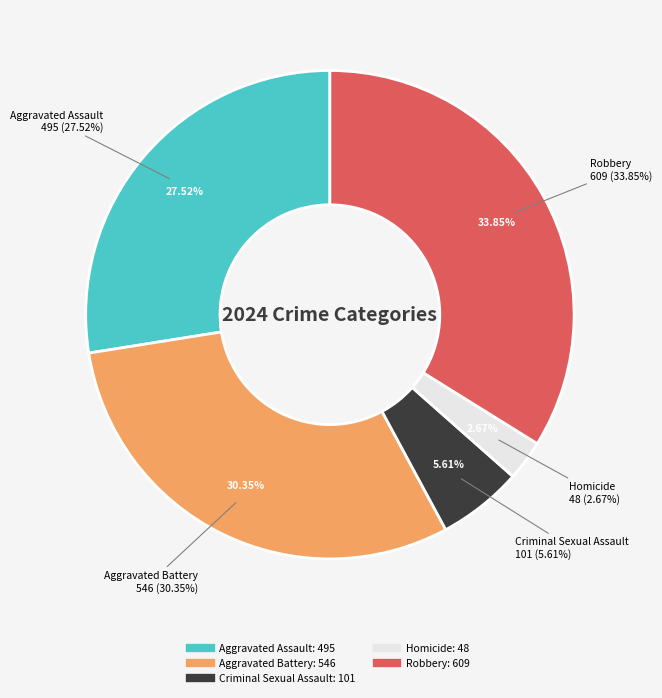

The Criminal Sexual Assault slice represents 6% of the pie. True or false?

True